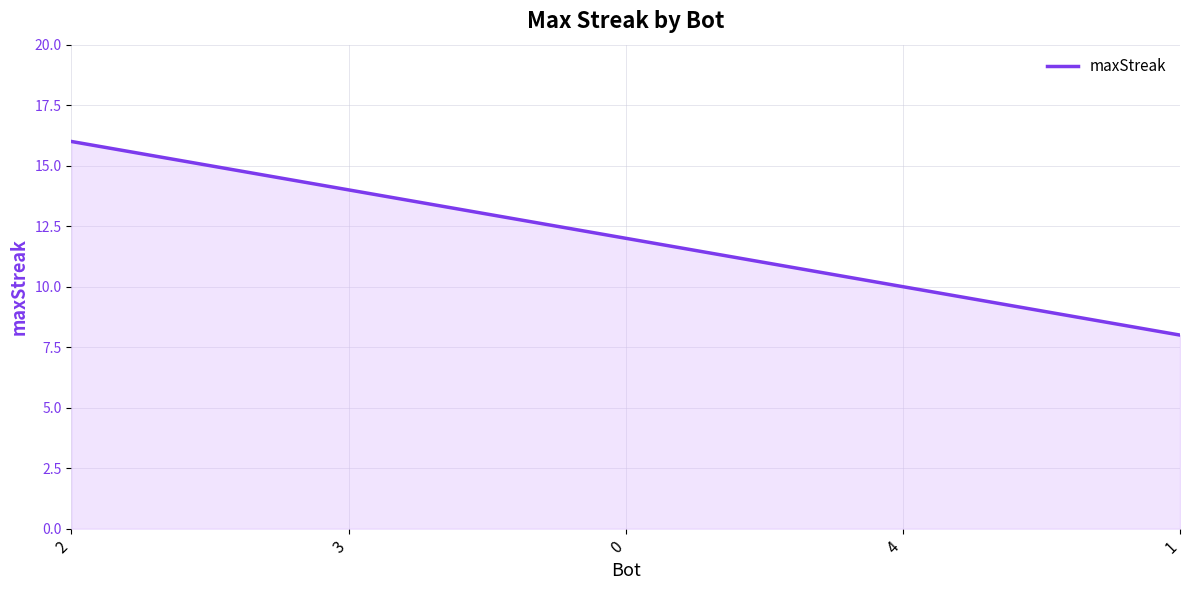

Approximately how many times larger is the value at 3 compared to 2?

0.9